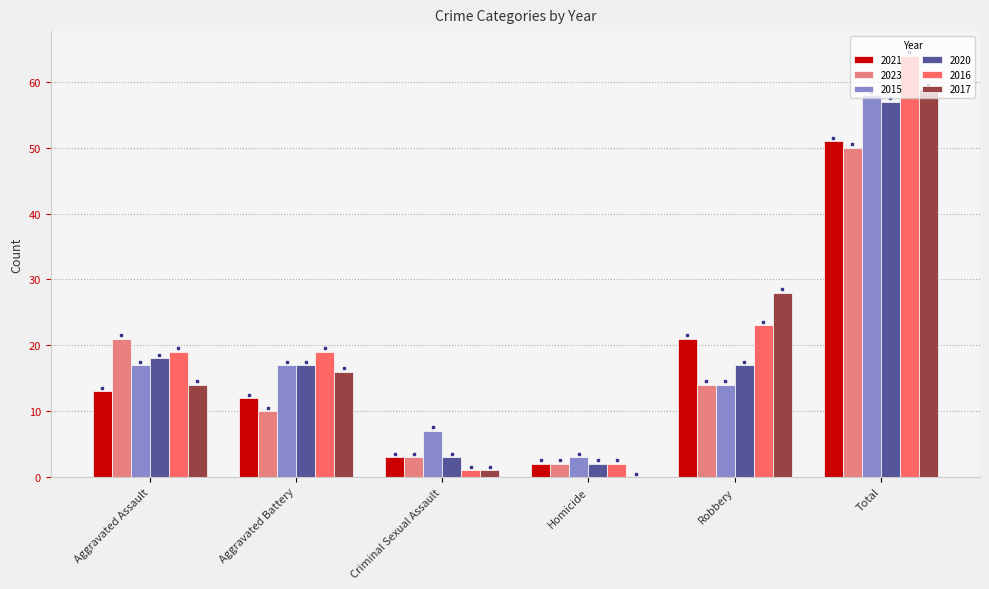

Which series changed the most between Robbery and Total?

2015